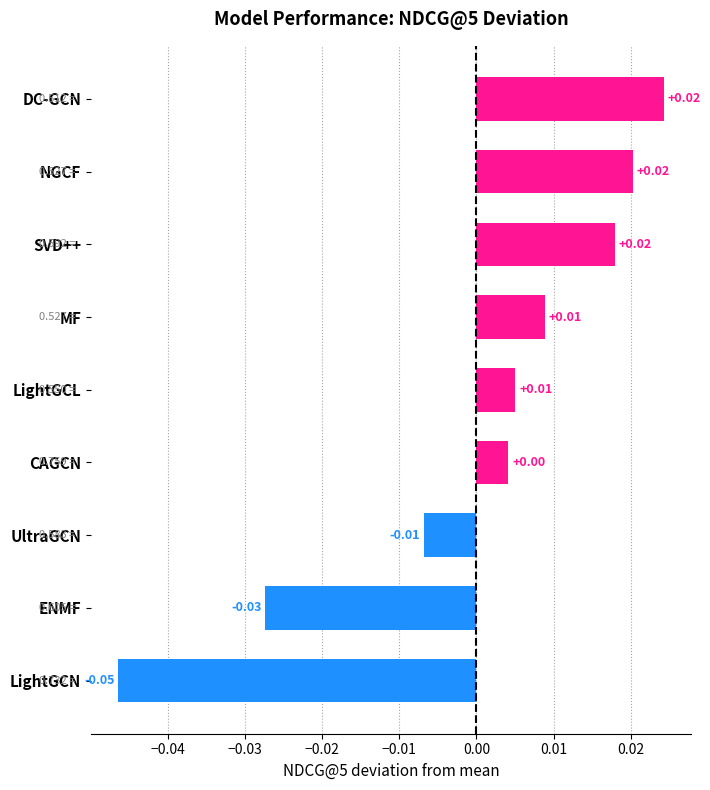

Between MF and UltraGCN, which is larger?

MF